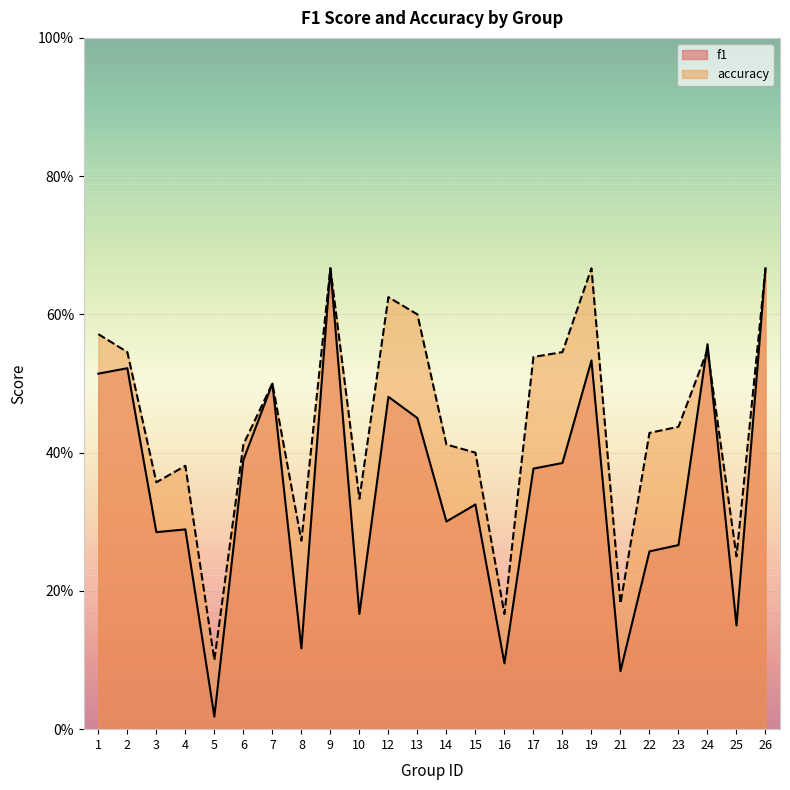

At which category does f1 reach its first local valley?

3